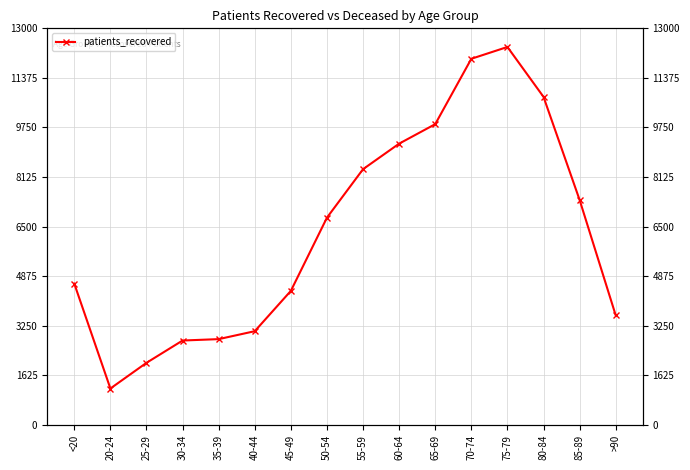

What is the value of the 7th point from the left?

4394